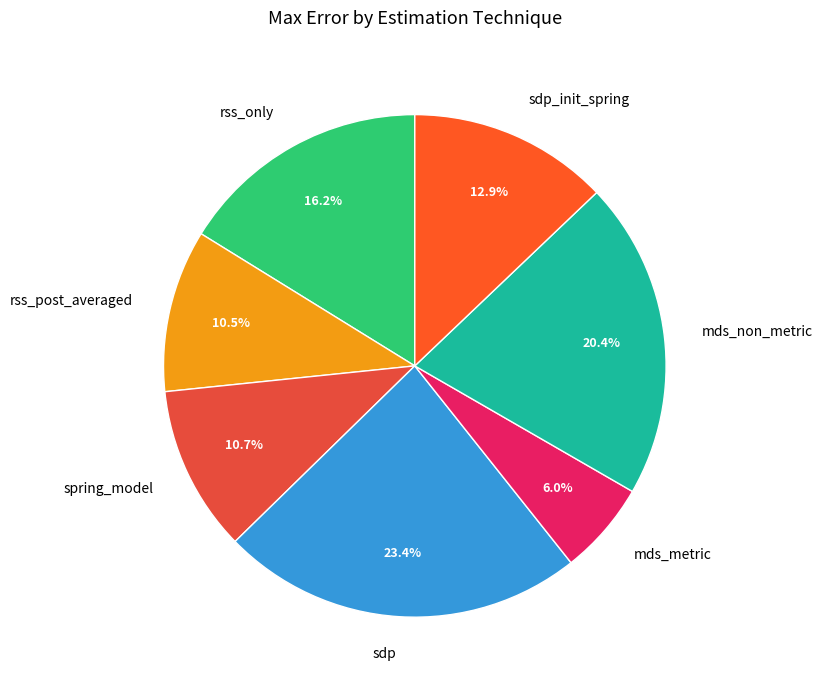

Do rss_only and spring_model together represent more than half of the pie?

No